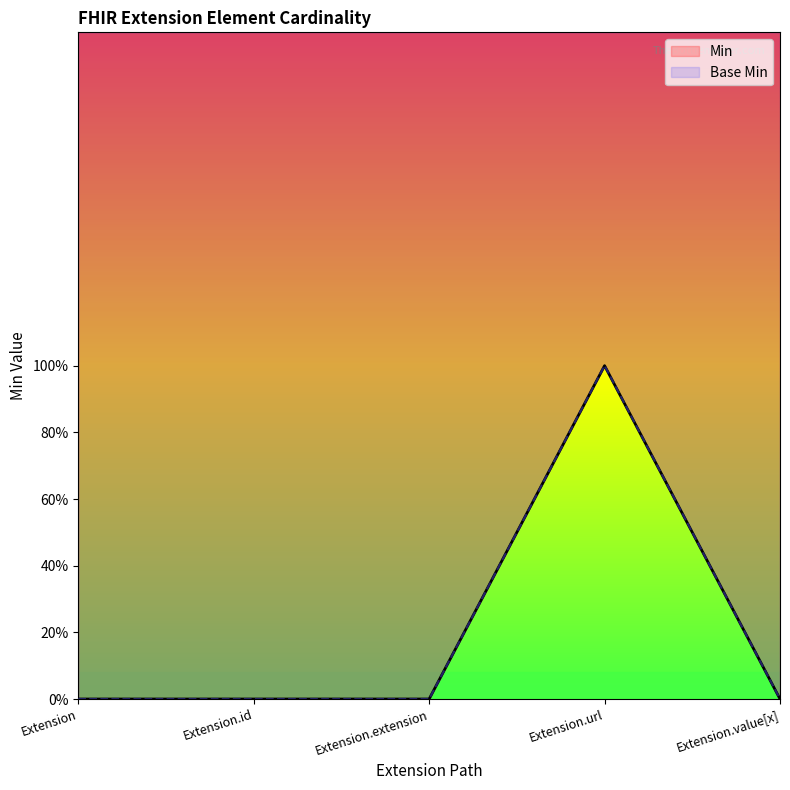

How many lines are shown in the chart?

2